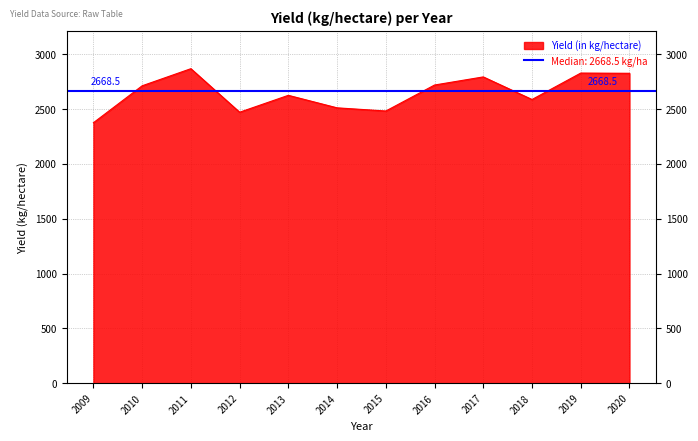

The chart shows a value of 4272 at 2013. True or false?

False